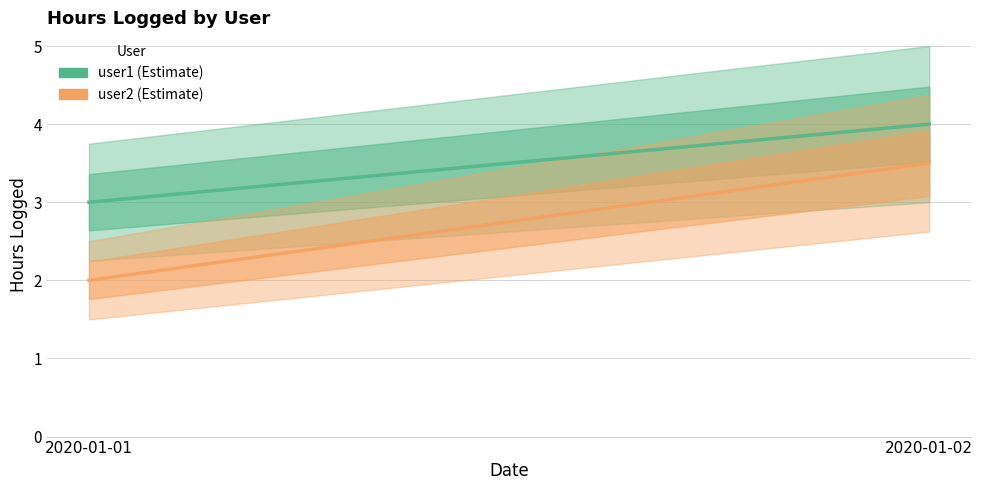

The value of user1 at 2020-01-01 is 0.8. True or false?

False